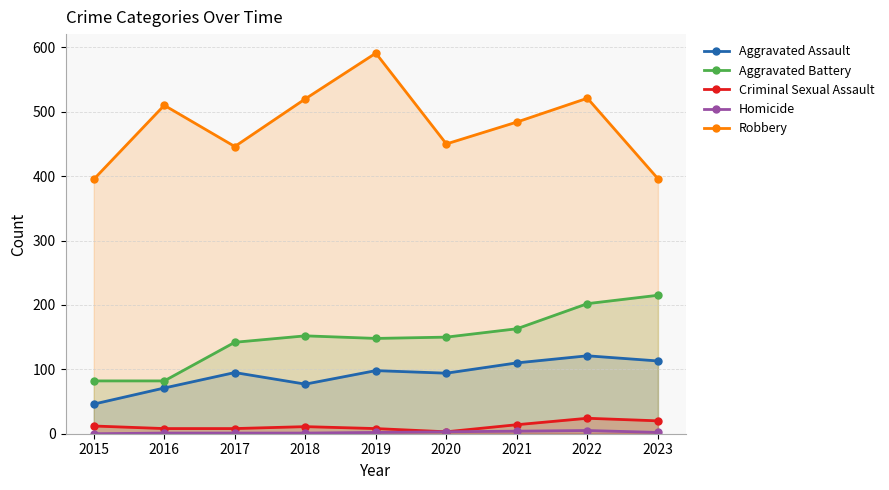

At which label is Aggravated Battery closest to 148?

2019